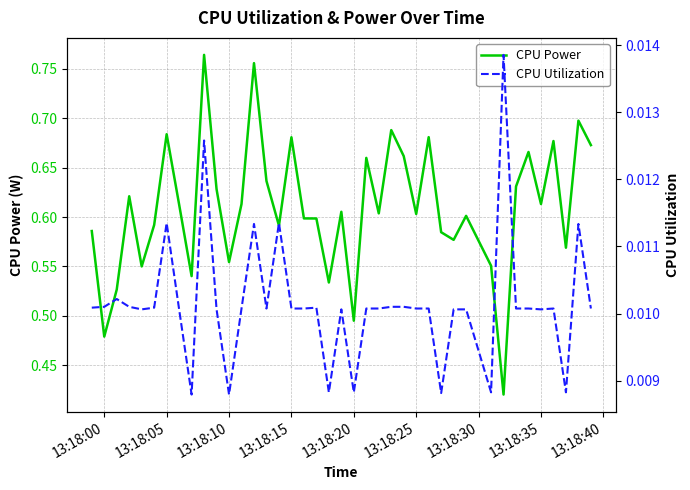

Does the chart display data point markers on the line(s)?

No